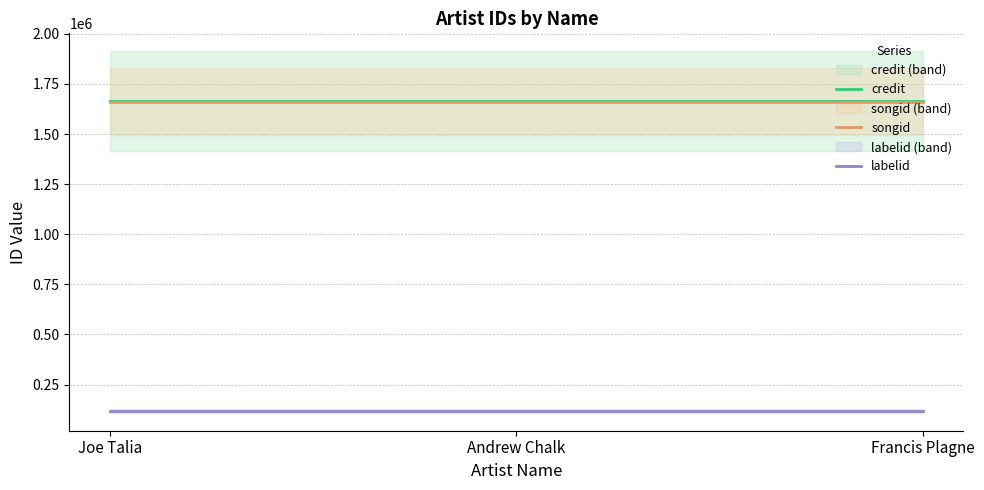

Which has a higher value, Andrew Chalk or Francis Plagne?

Andrew Chalk